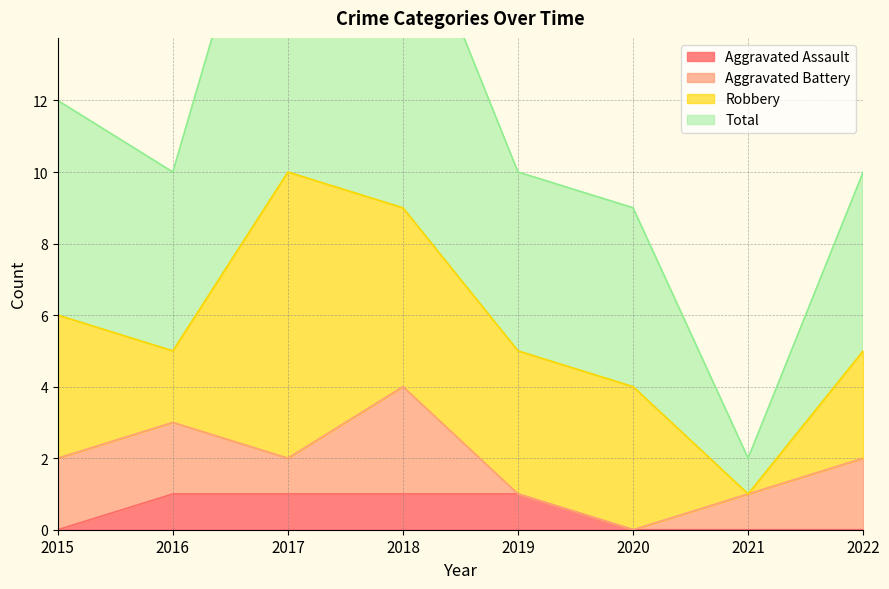

Does the chart have visible grid lines?

Yes